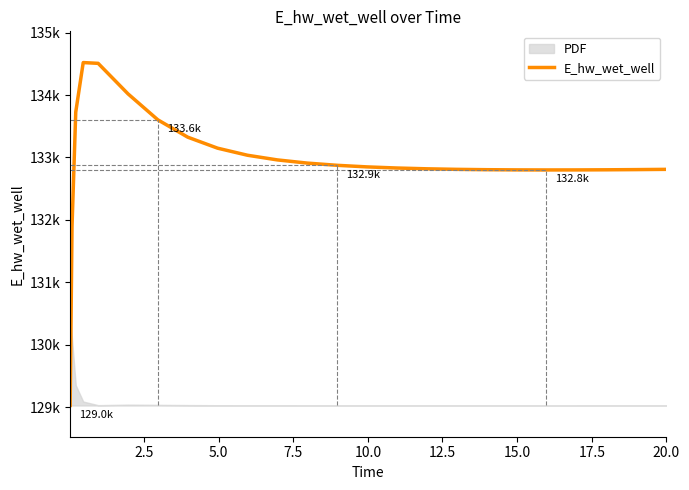

What is the smallest value displayed?

129029.9